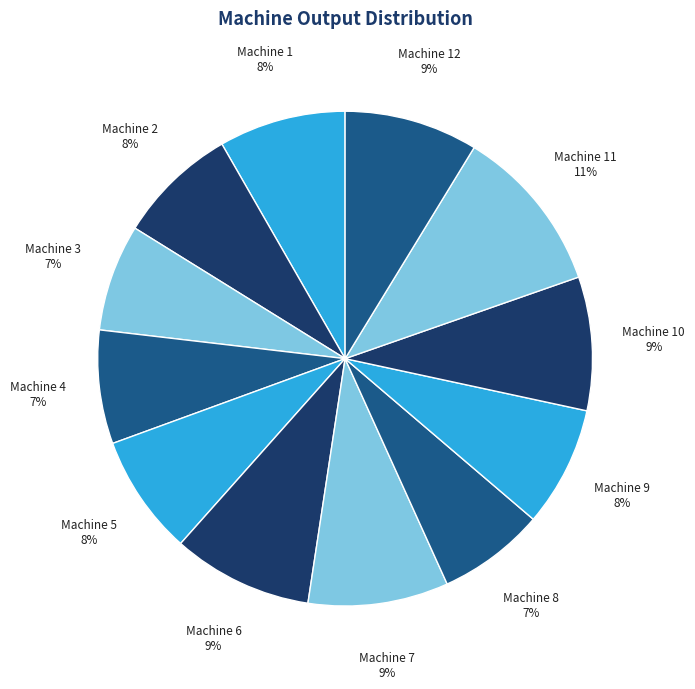

Is there any slice that represents more than half of the pie?

No